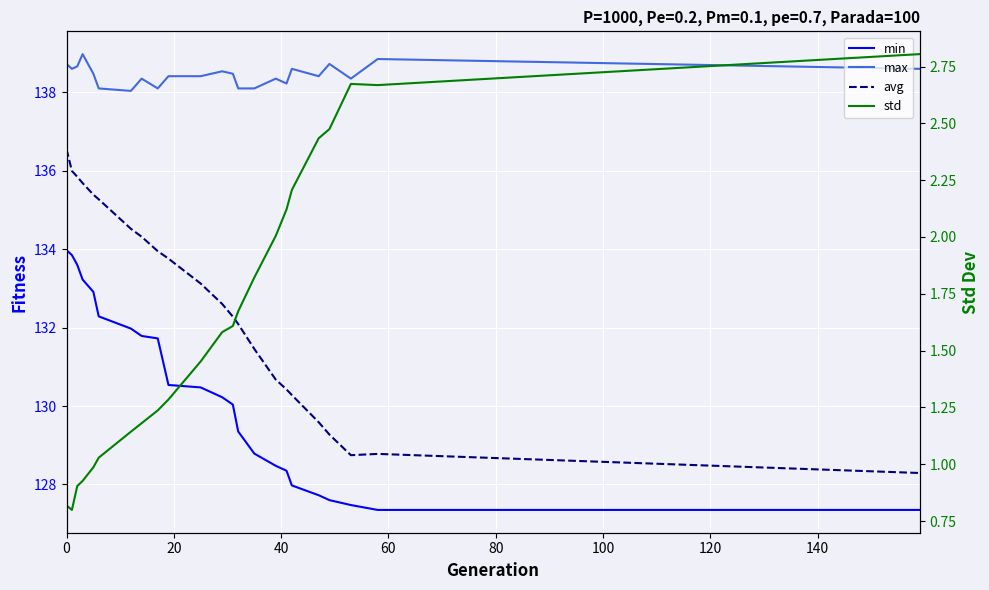

True or false: avg and max cross at least once.

False